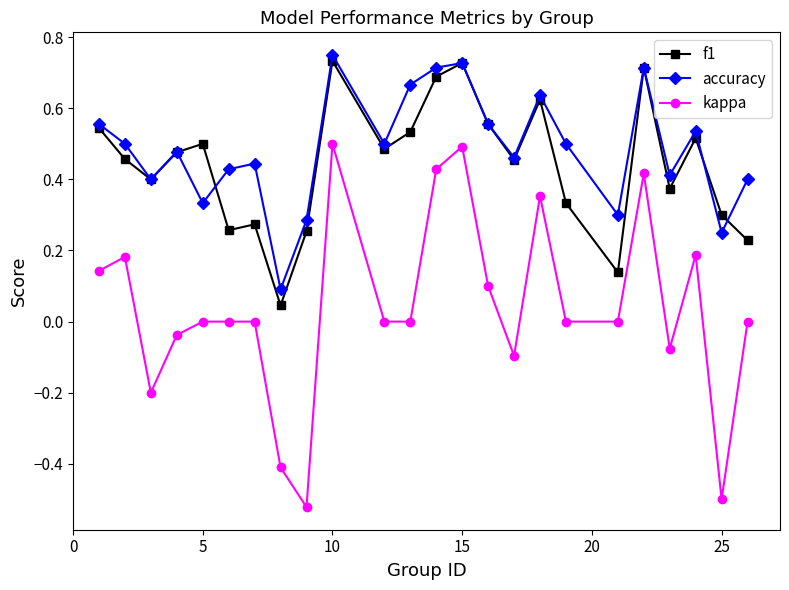

True or false: kappa and accuracy intersect in this chart.

False